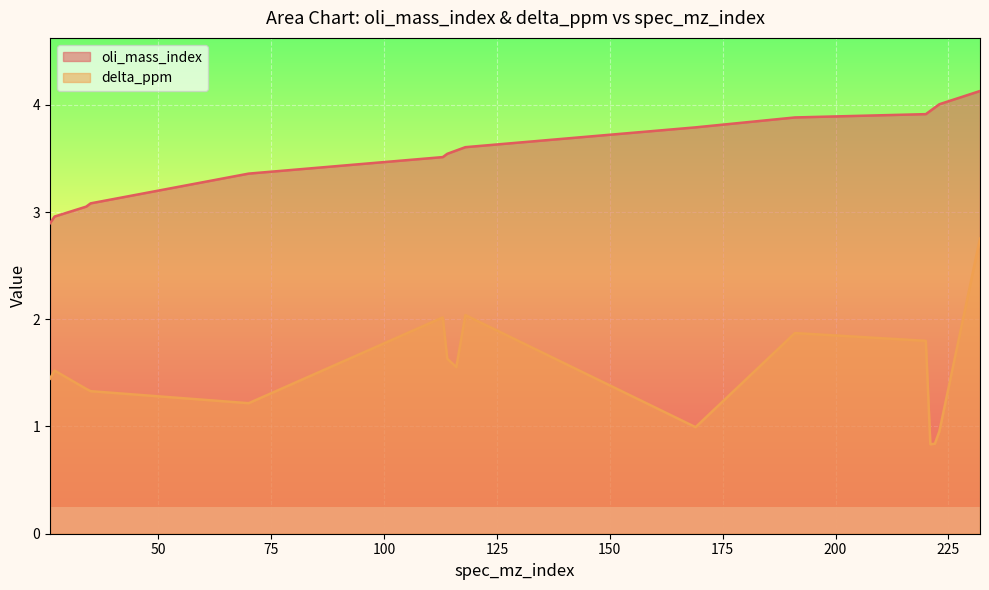

At which label does delta_ppm reach its peak?

232